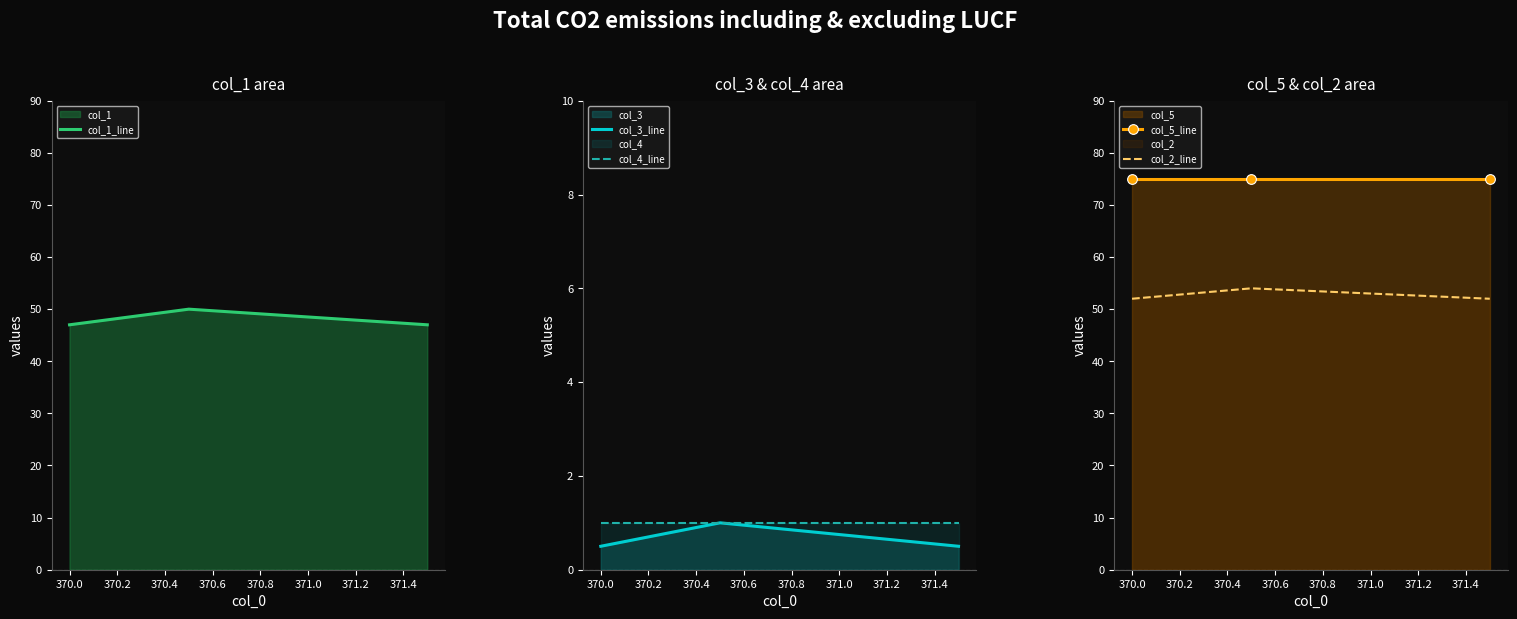

How many data points in col_1_line are above 47?

1